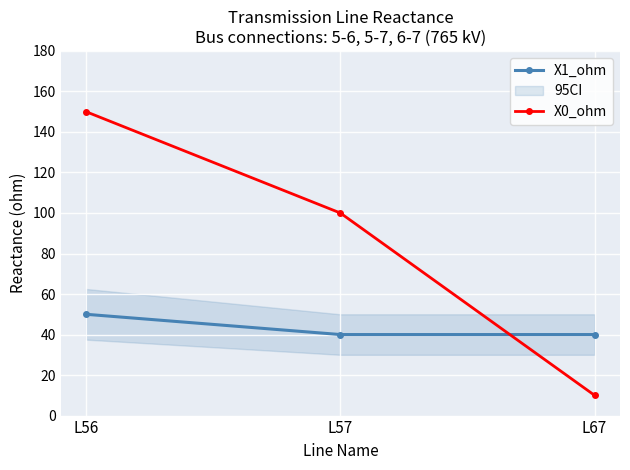

What is the value of the X1_ohm point at the 3rd from the left?

40